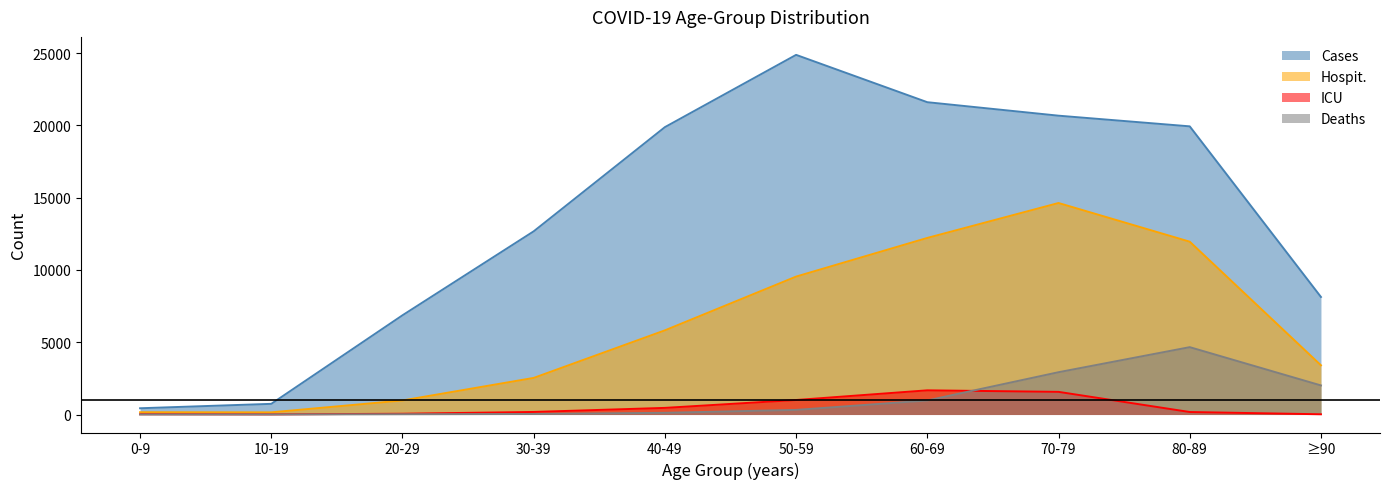

What is the approximate value of Hospit. at 40-49?

5822